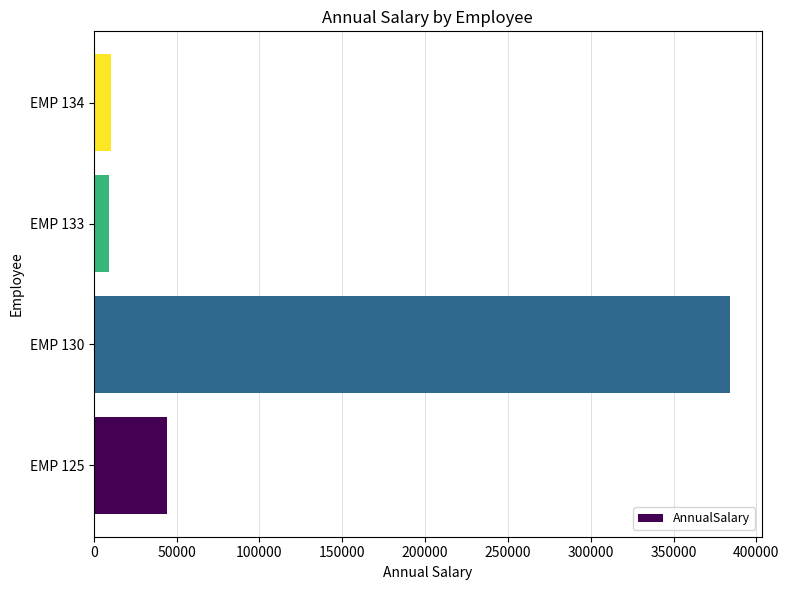

What is the ratio of the value at EMP 130 to the value at EMP 134?

36.2